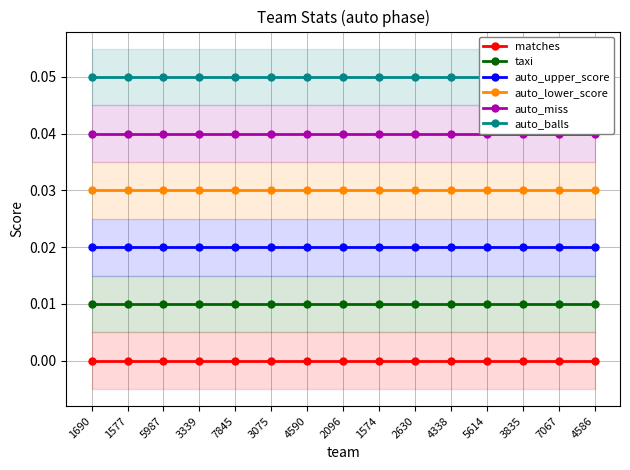

Is the value of auto_lower_score at 5987 greater than the value of auto_balls at 2096?

No